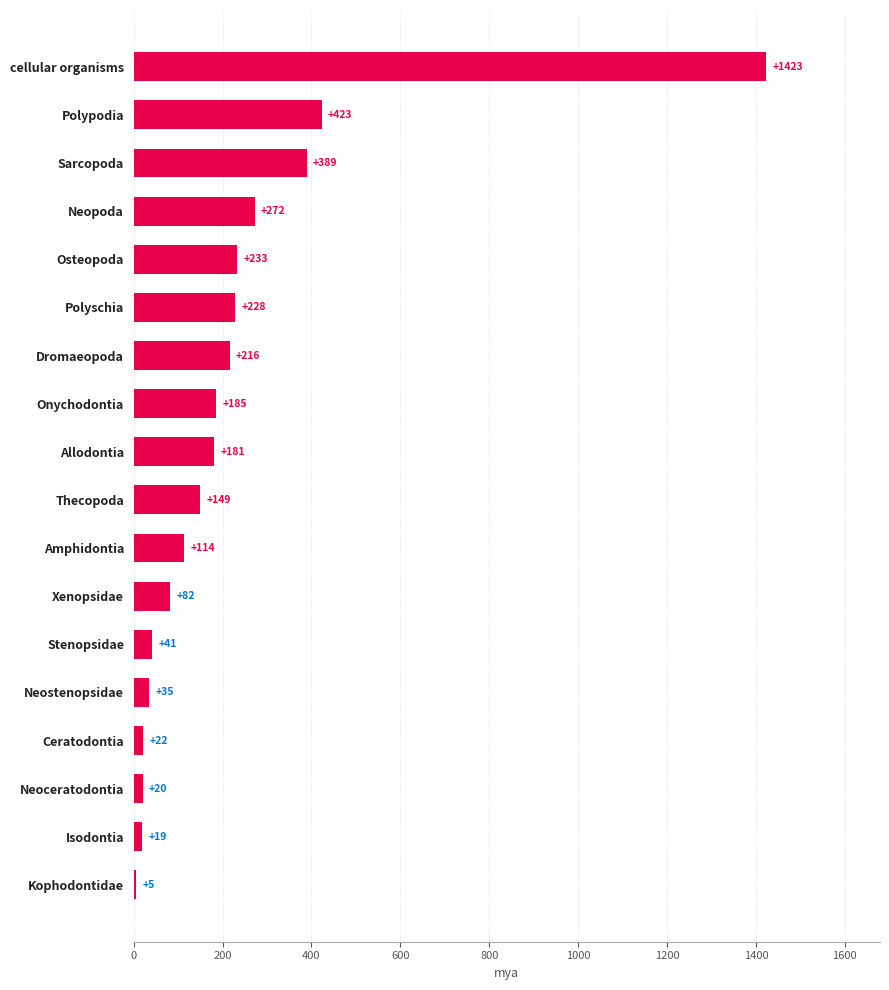

What value does the data have at Xenopsidae, to the nearest 10?

80